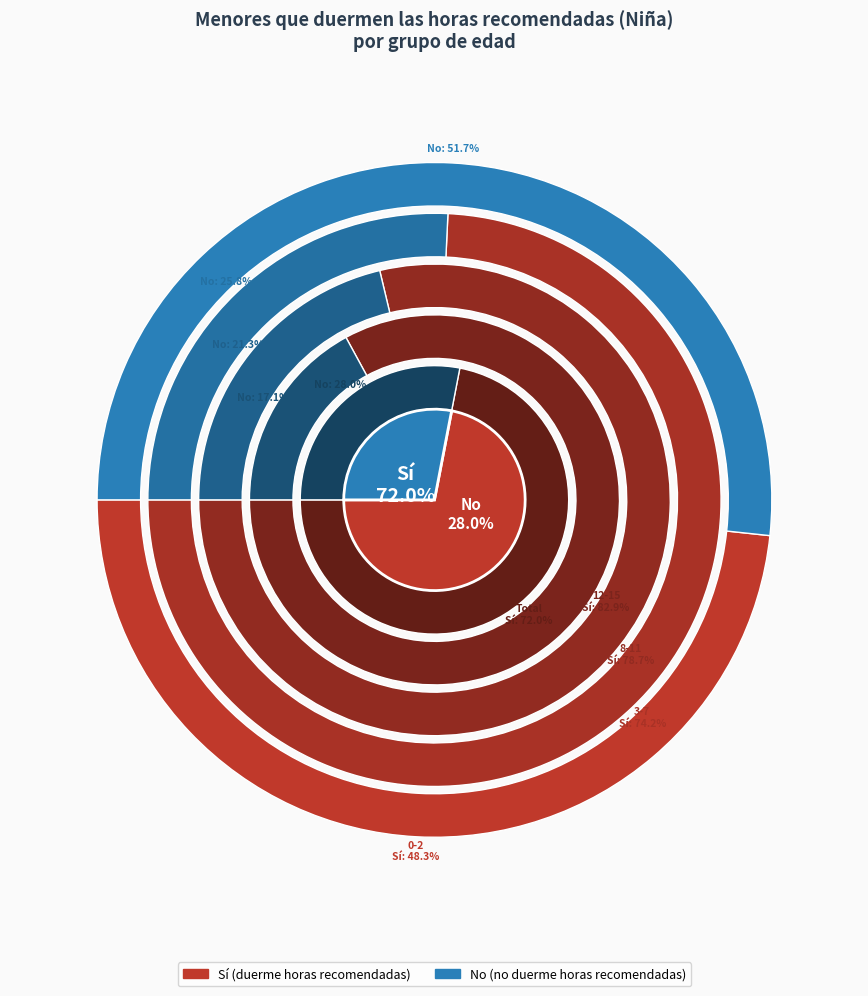

Which category has the biggest portion of the pie?

12-15